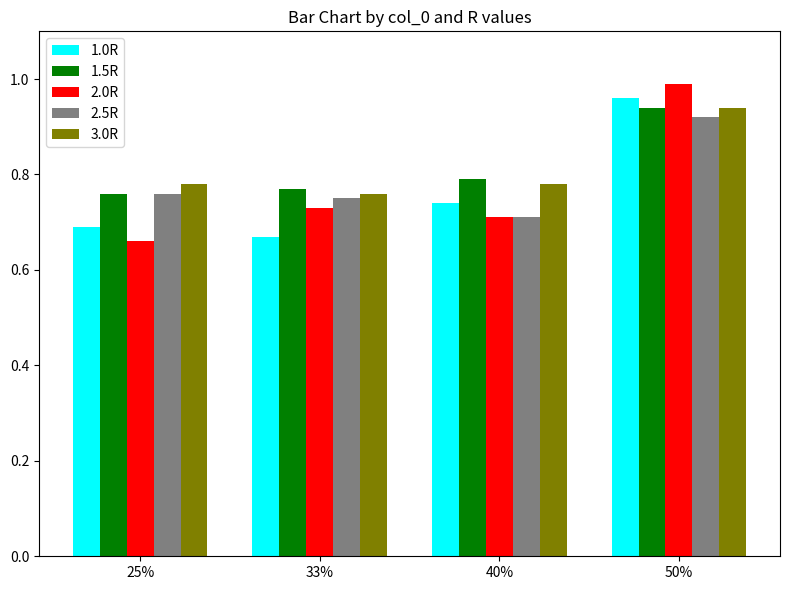

How many bars are there in total?

20